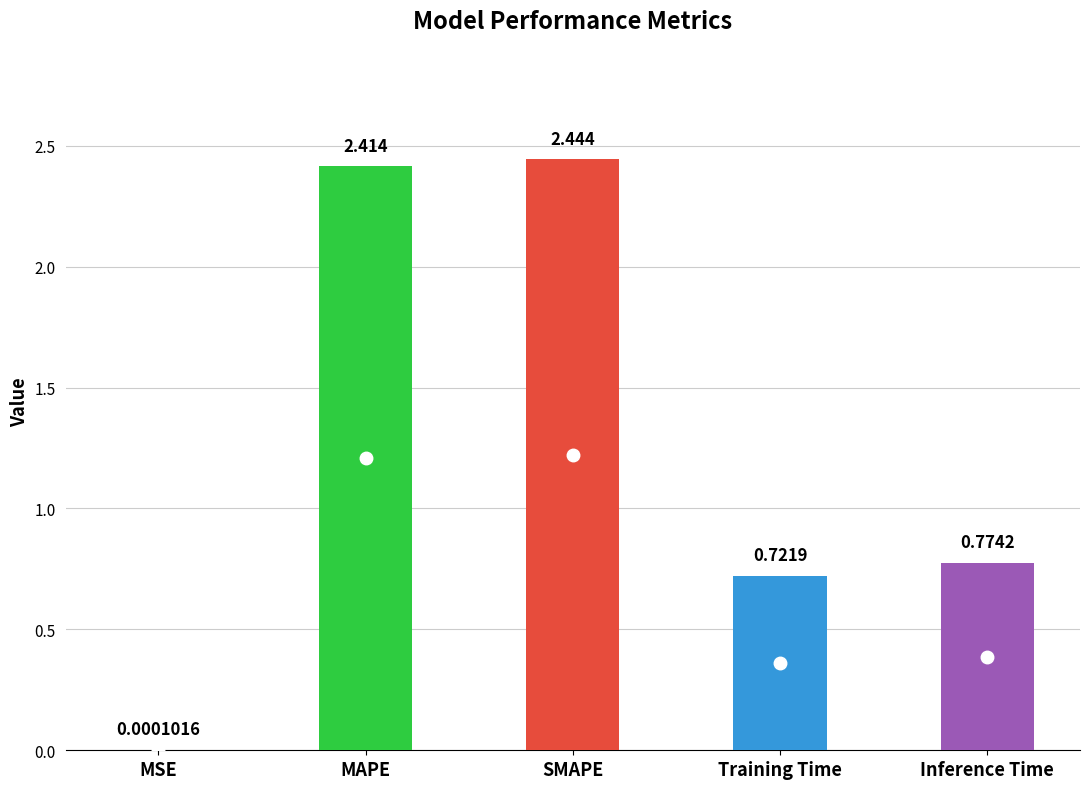

Which category has the highest value across all series?

SMAPE